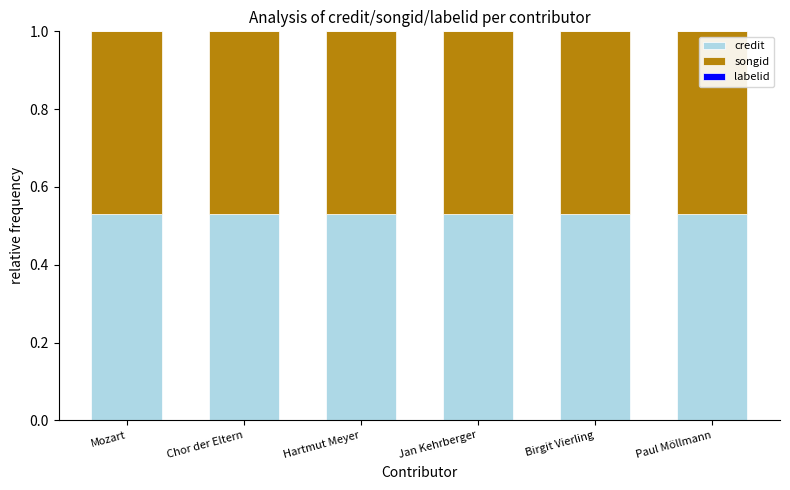

Are the bars grouped side by side (vs. stacked)?

No